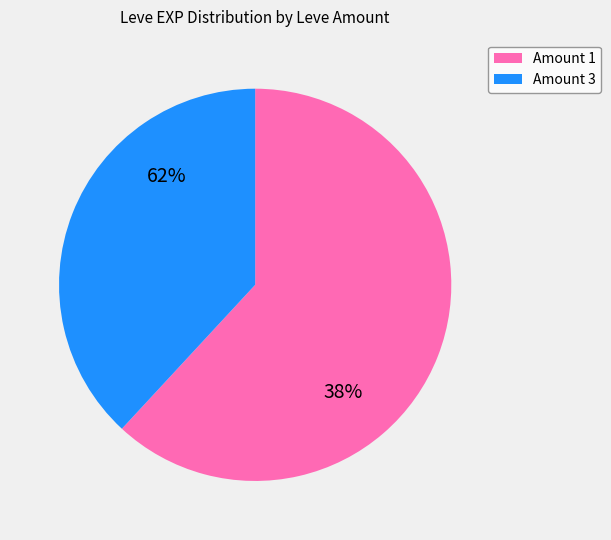

The 3 slice represents 13% of the pie. True or false?

False